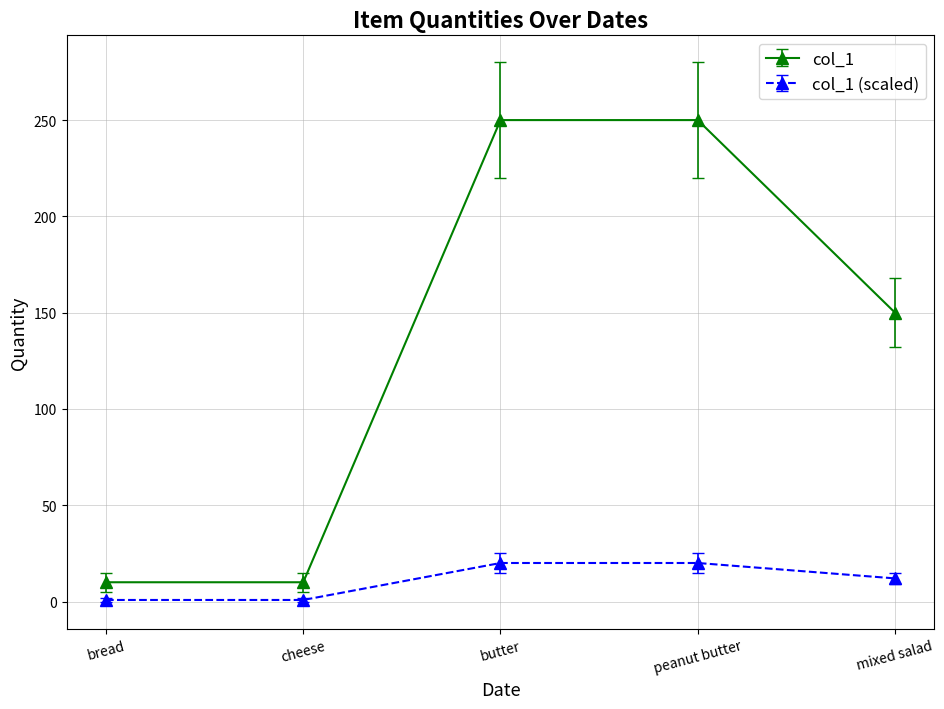

What is the label of the 1st point from the right?

mixed salad